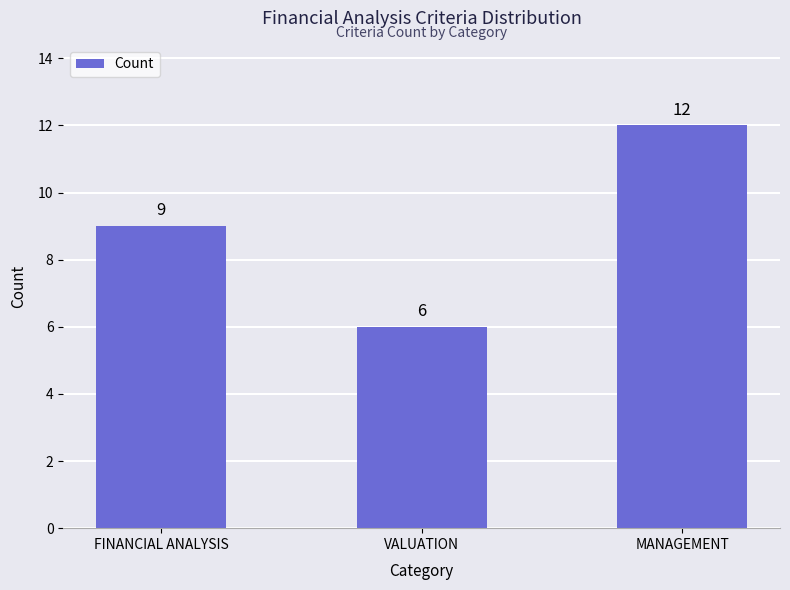

List the labels in order of value, smallest first.

VALUATION, FINANCIAL ANALYSIS, MANAGEMENT